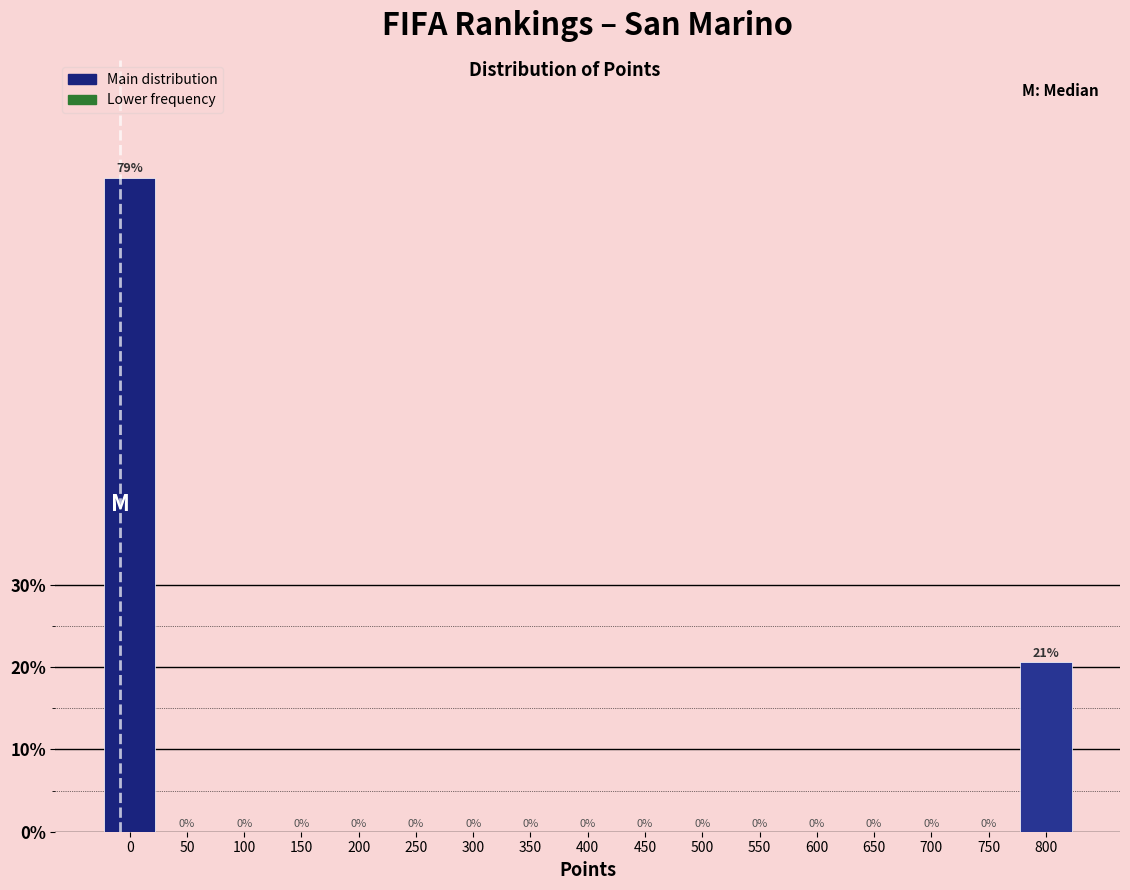

What is the sum of all values?

100.0